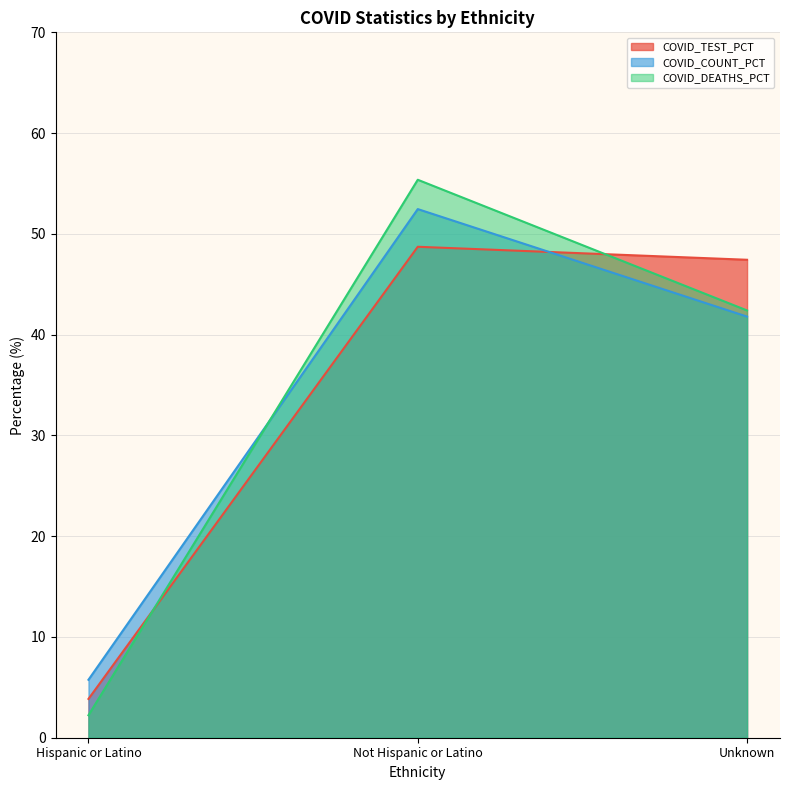

What is the value of the COVID_TEST_PCT point at the 3rd from the left?

47.4